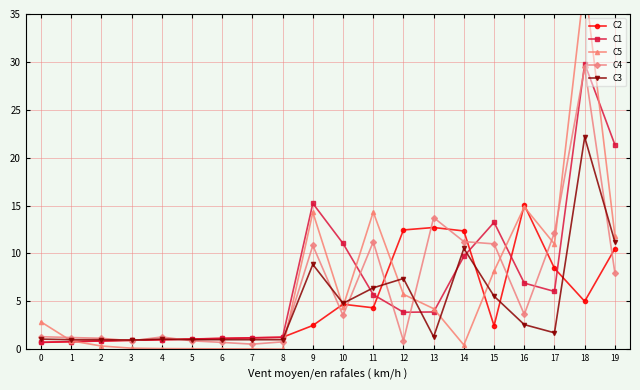

Count the number of data series in this chart.

5